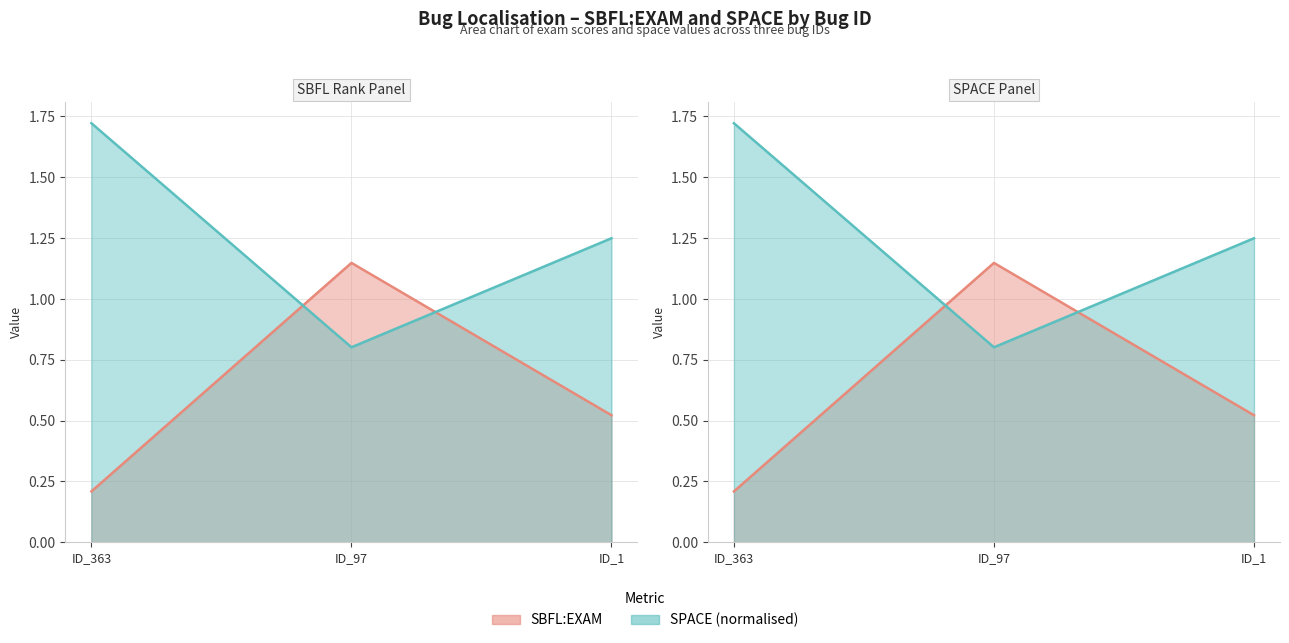

Which series has the largest total across all categories?

SPACE